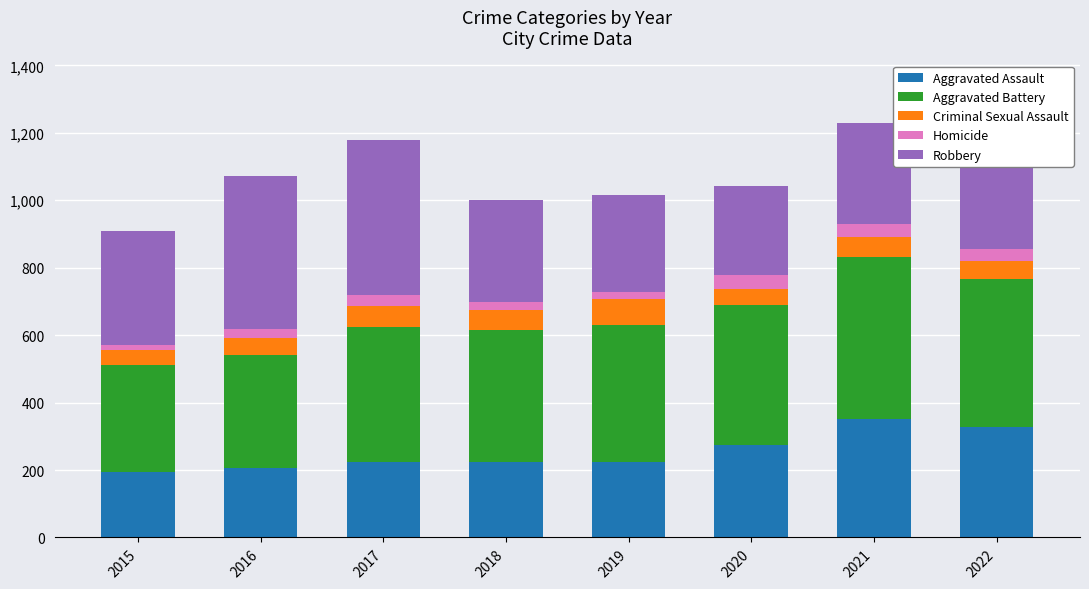

How many bars are there in total?

8